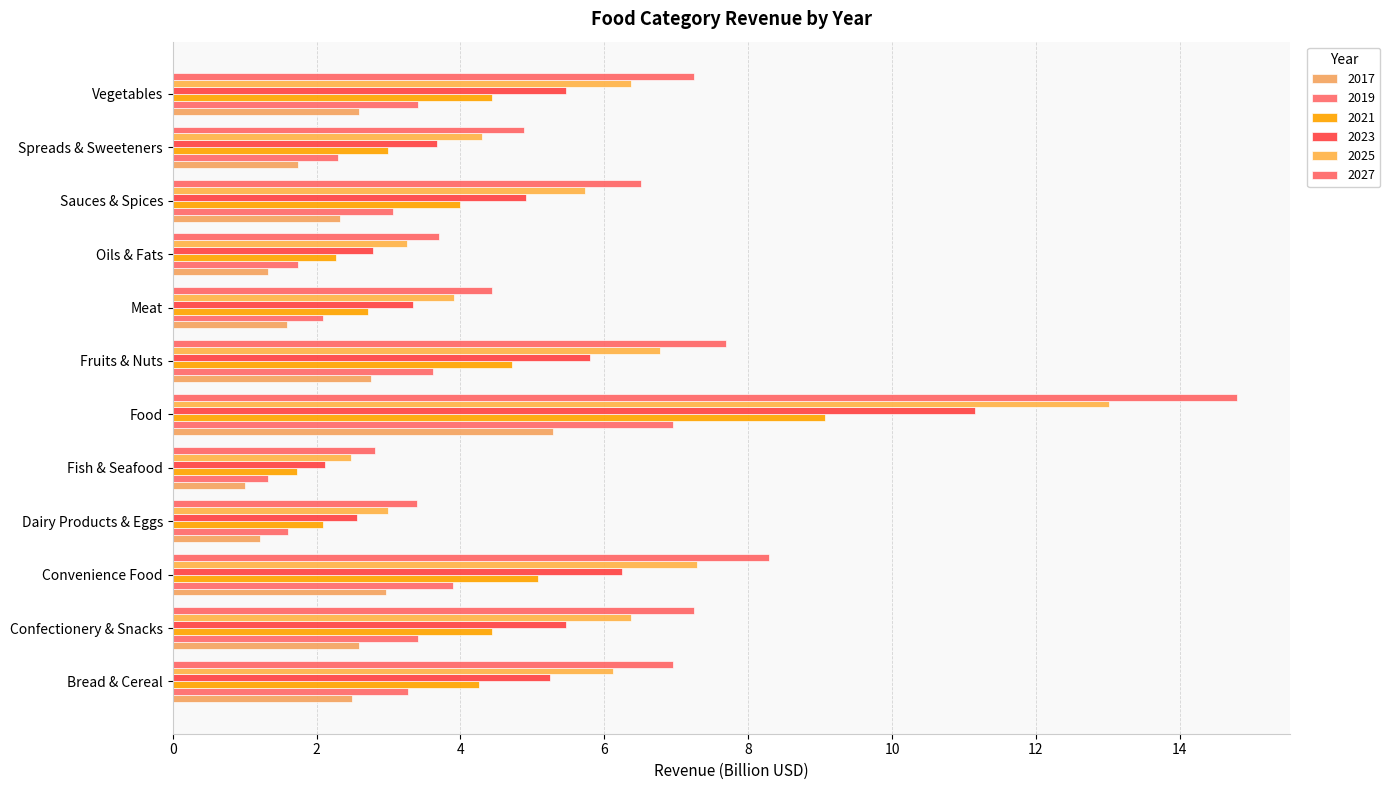

What is the maximum value for 2017?

5.3